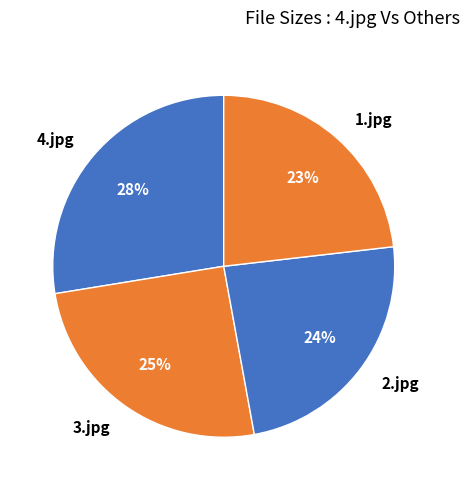

How many slices are in this pie chart?

4